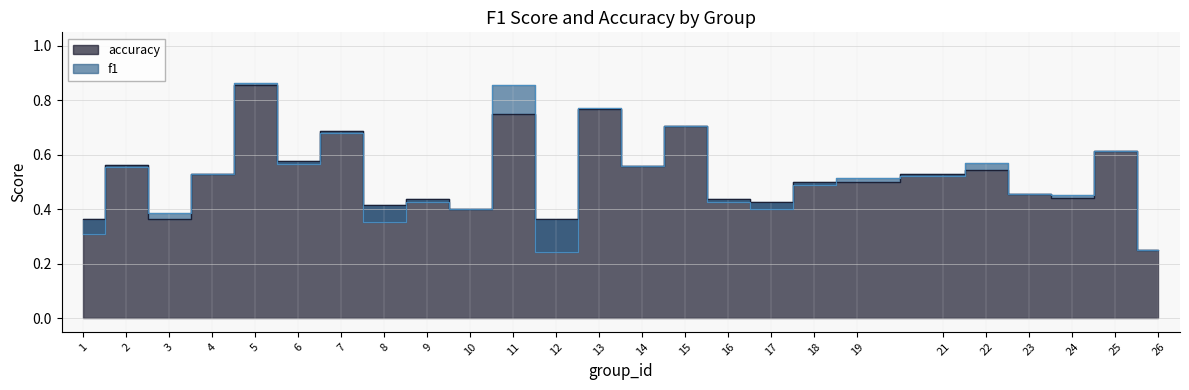

What is the sum of all accuracy values?

13.0